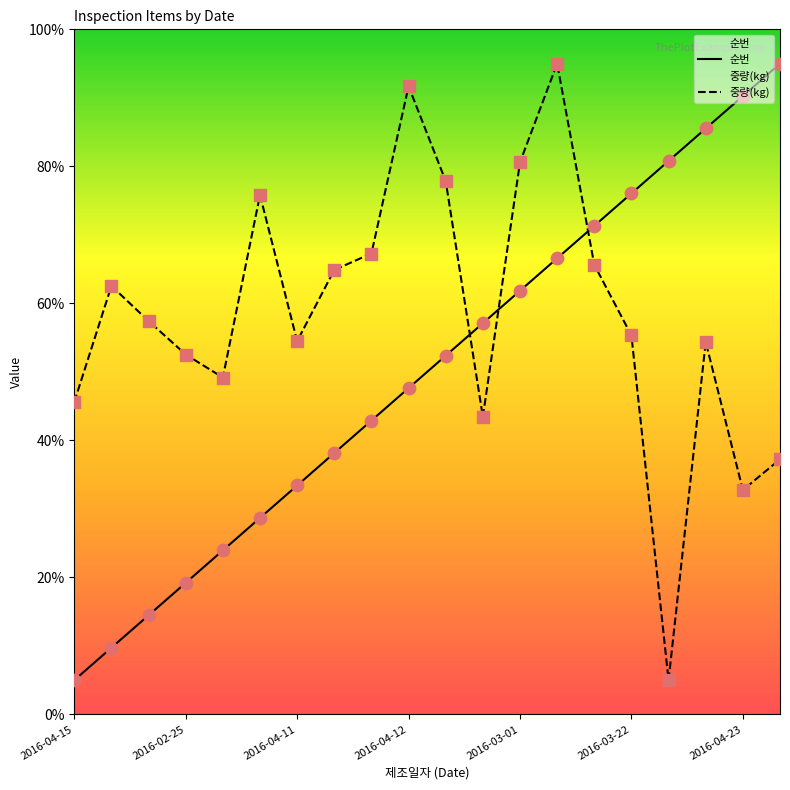

Approximately how many times larger is the value at 2016-03-01 compared to 2016-04-15?

12.4